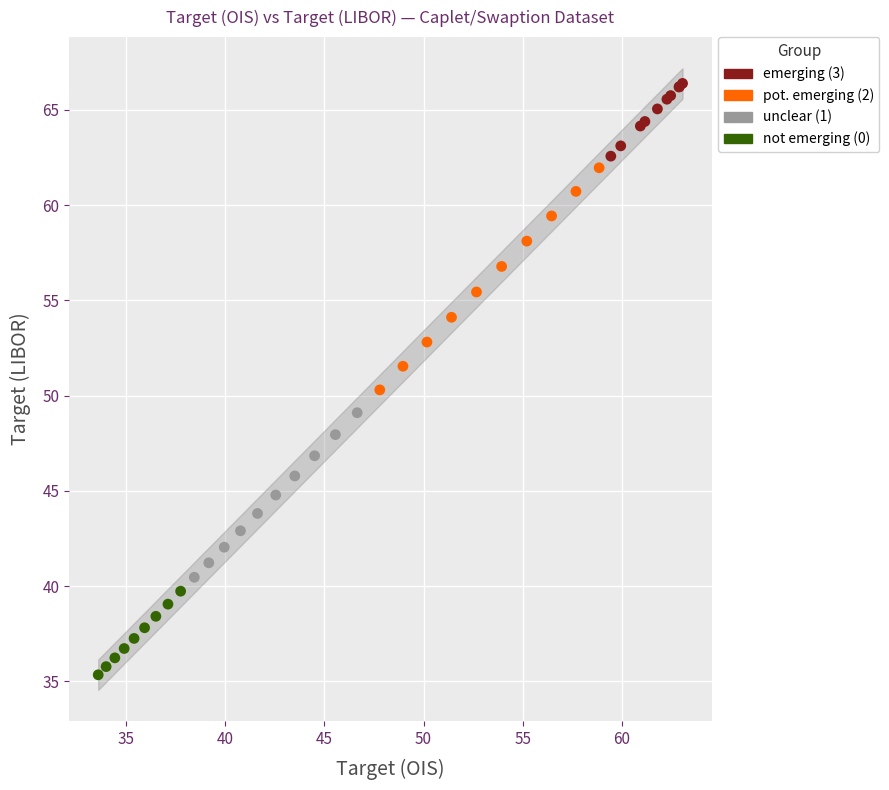

Which series contains the highest Y value?

emerging (3)